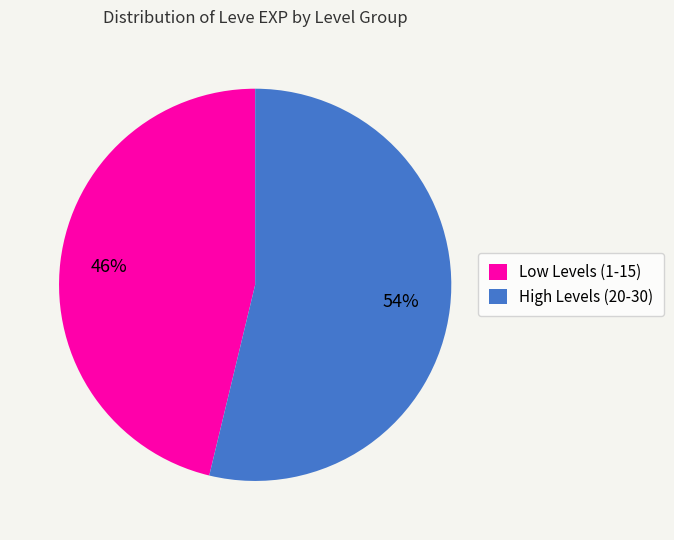

To the nearest percent, what is the combined percentage of High Levels (20-30) and Low Levels (1-15)?

100%